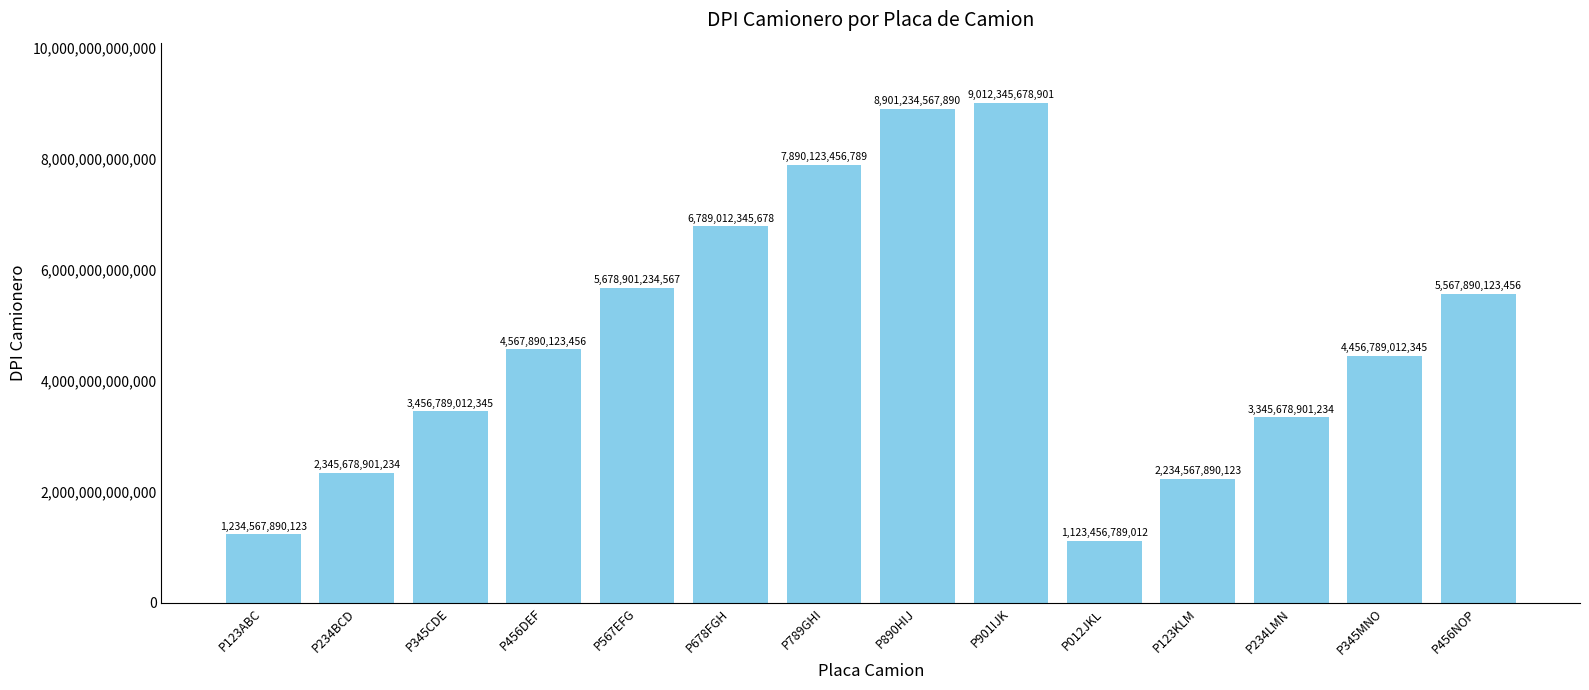

What is the change in value from P345CDE to P890HIJ?

+5444445555545